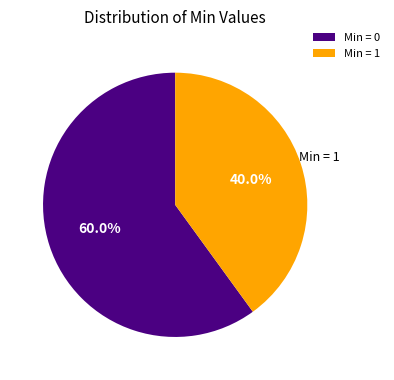

What is the ratio of the value at Min = 0 to the value at Min = 1?

1.5